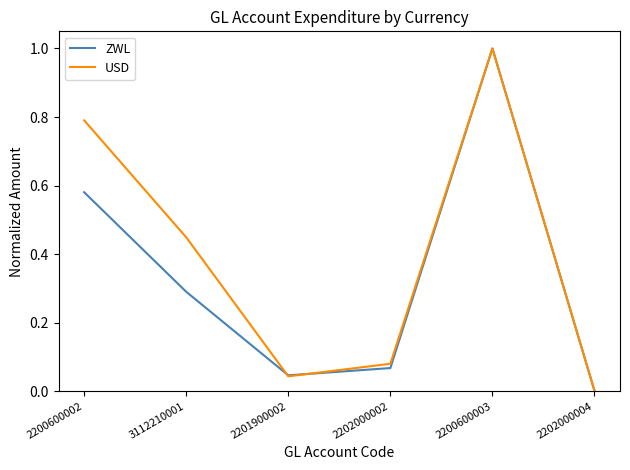

Is it true that USD equals 1.0 at 2200600003?

True